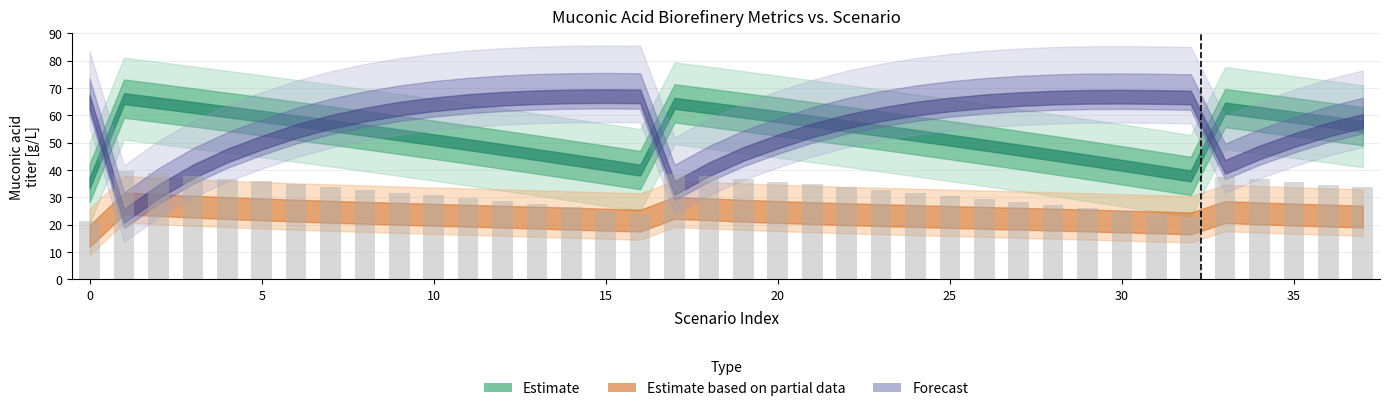

What is the smallest value displayed?

21.1